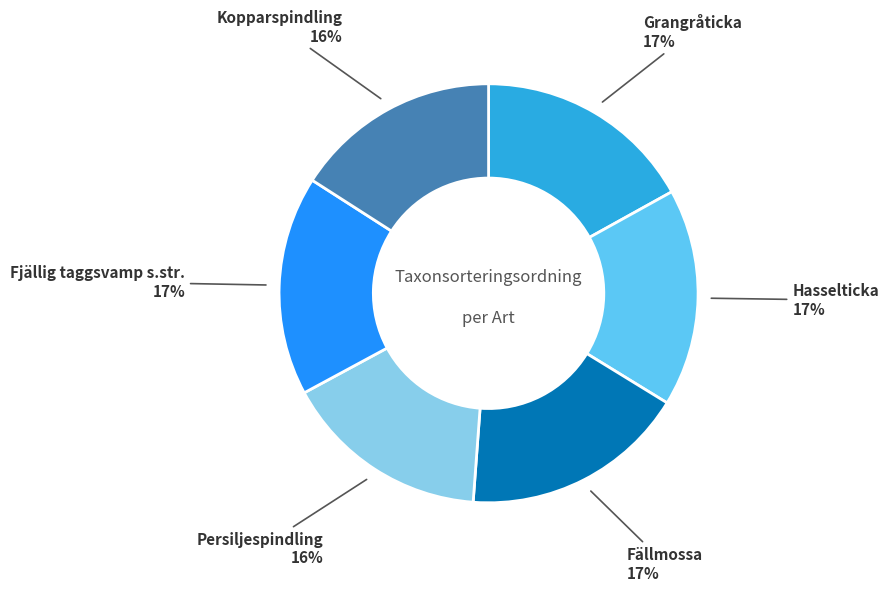

Is there any slice that represents more than half of the pie?

No